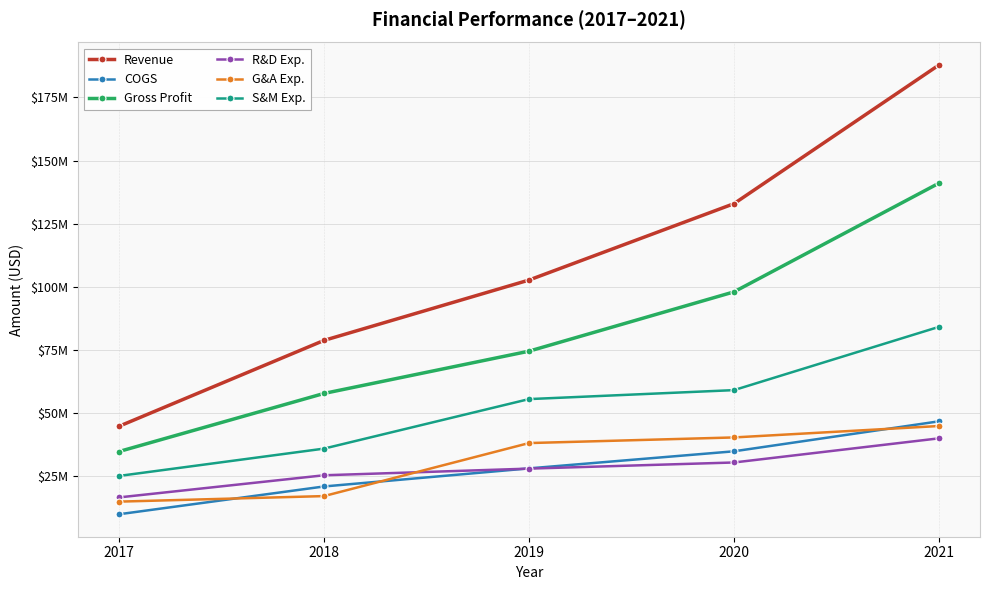

Is the value of COGS at 2017 greater than the value of S&M Exp. at 2019?

No